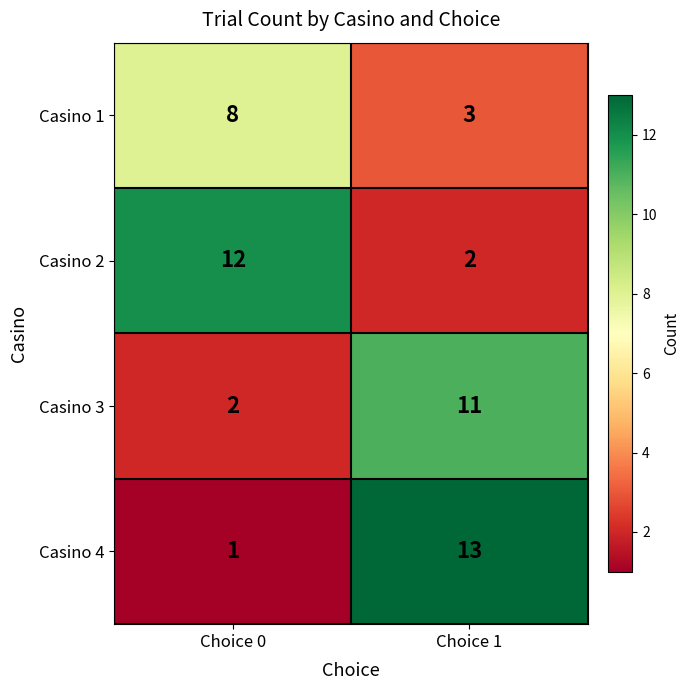

List the labels in order of Casino 3 value, largest first.

Choice 1, Choice 0